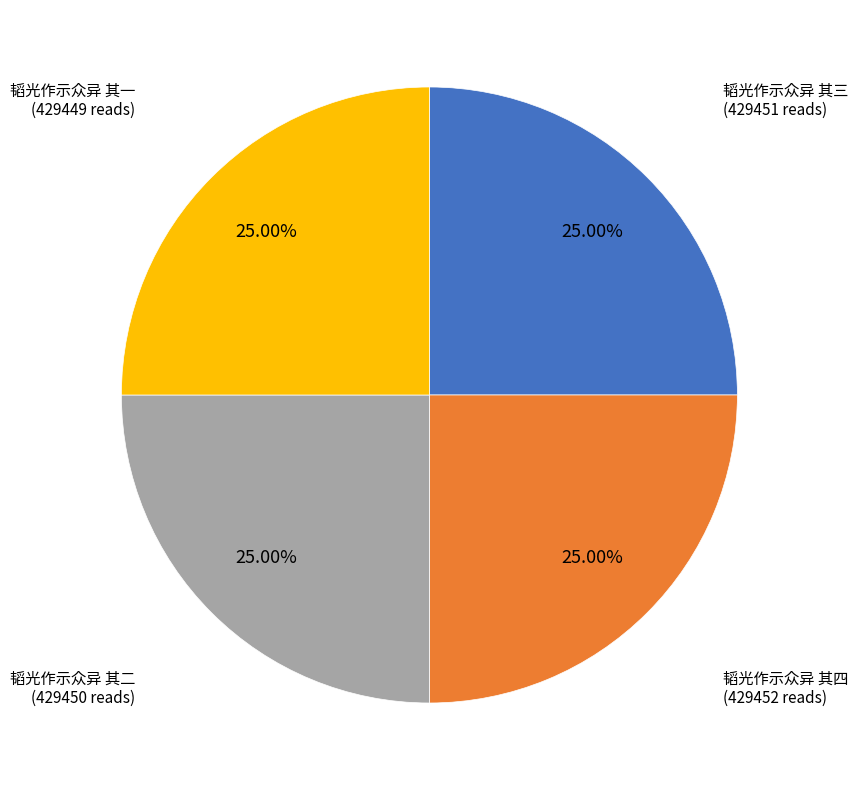

Count the number of slices in the pie.

4